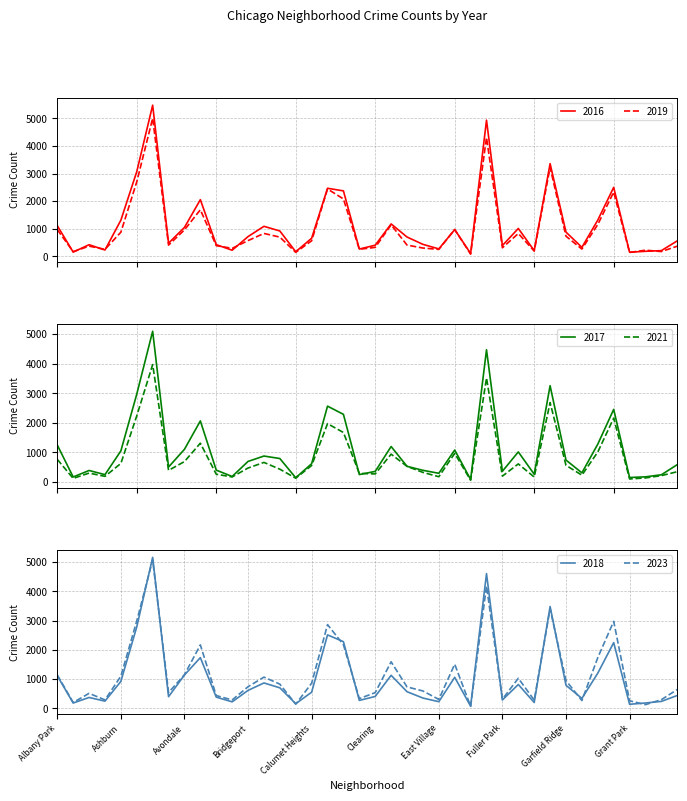

At which category is the sum across all series the highest?

Austin